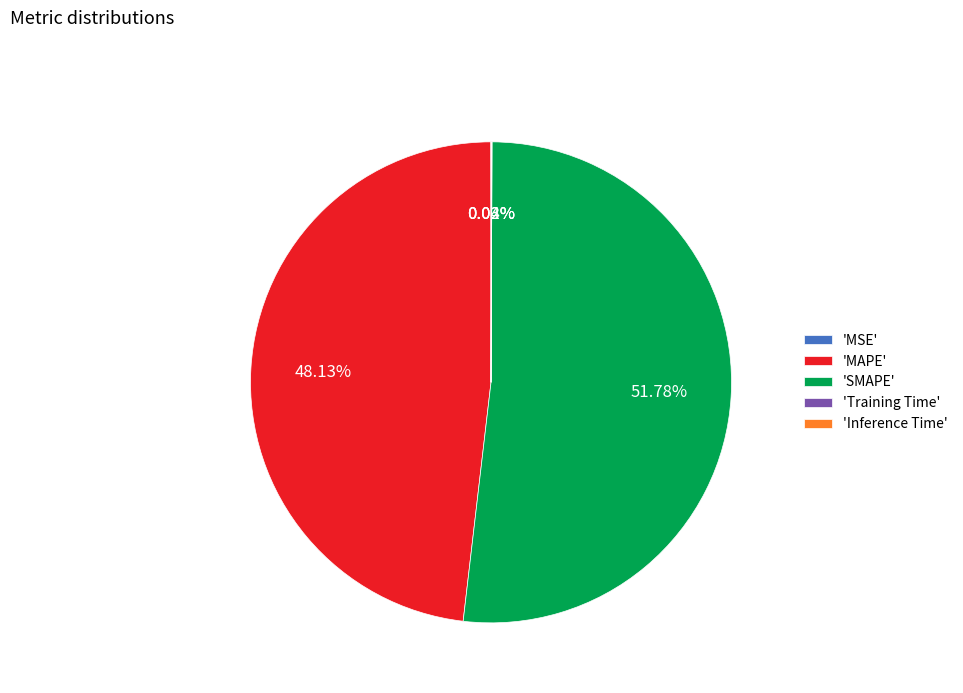

Is there any slice that represents more than half of the pie?

Yes